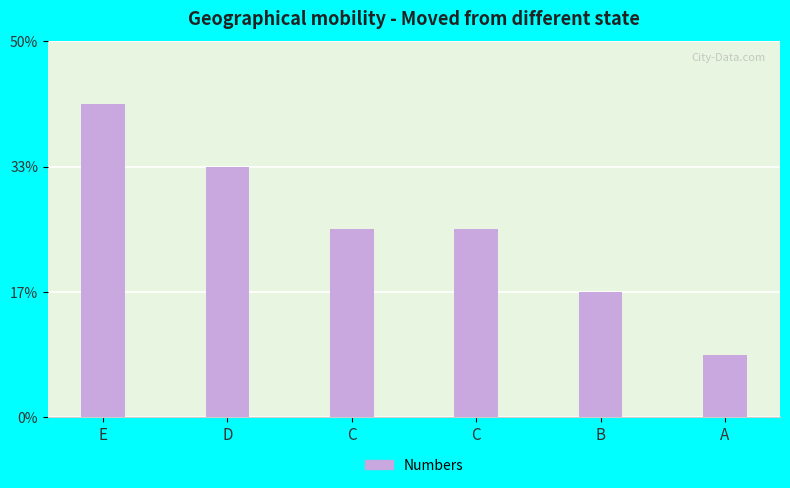

List the labels in order of value, largest first.

E, D, C, C, B, A